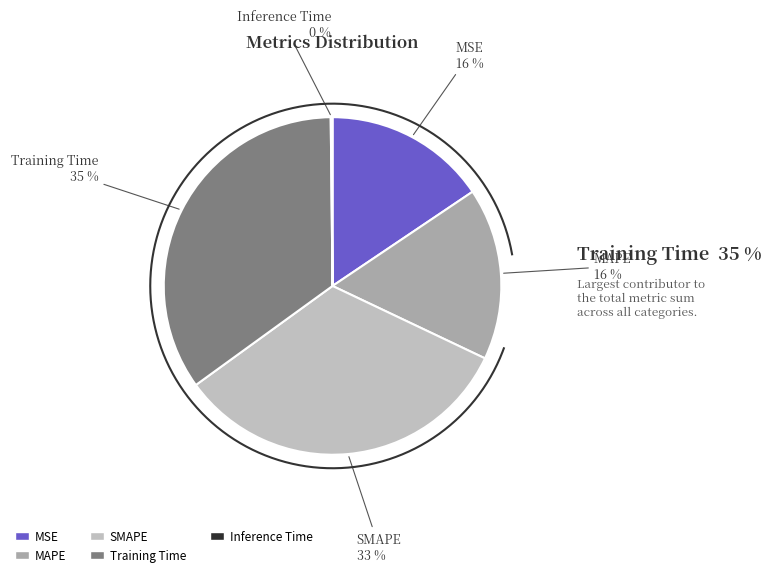

Count the number of slices in the pie.

5